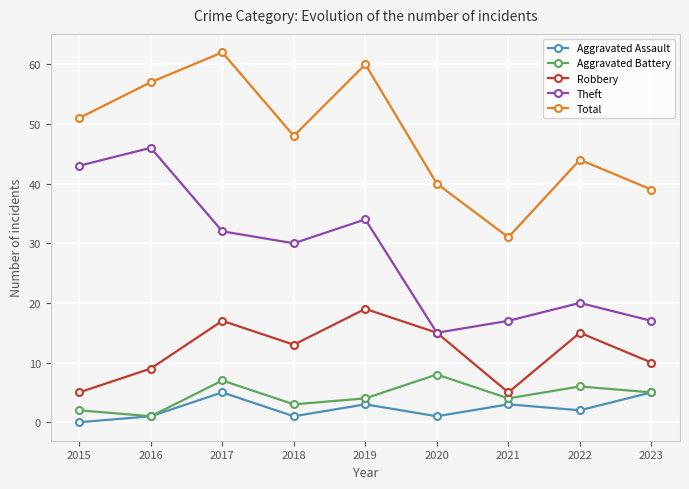

How many interior local valleys does the Theft series have?

2